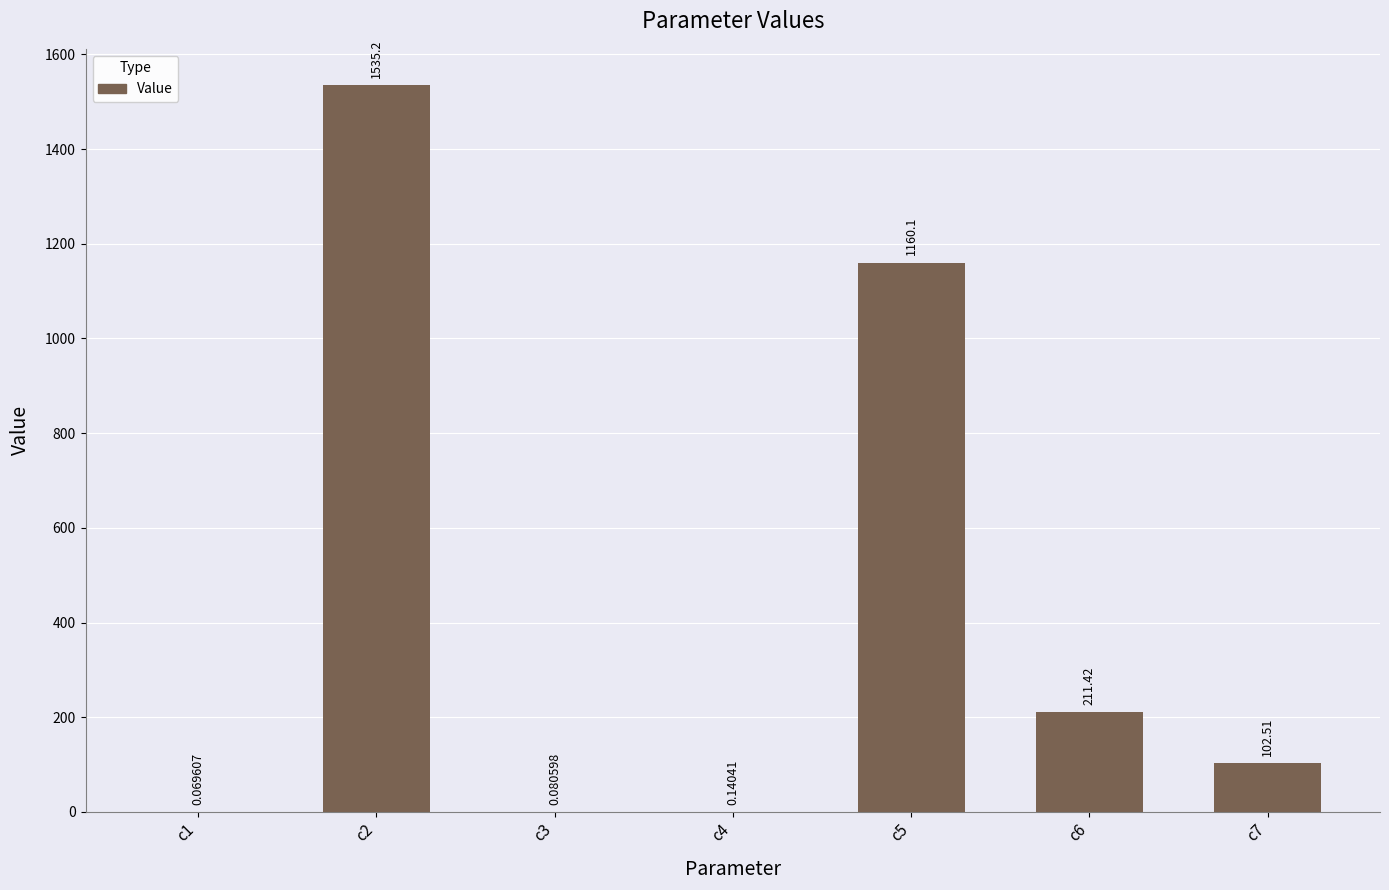

Approximately how many times larger is the value at c2 compared to c6?

7.3